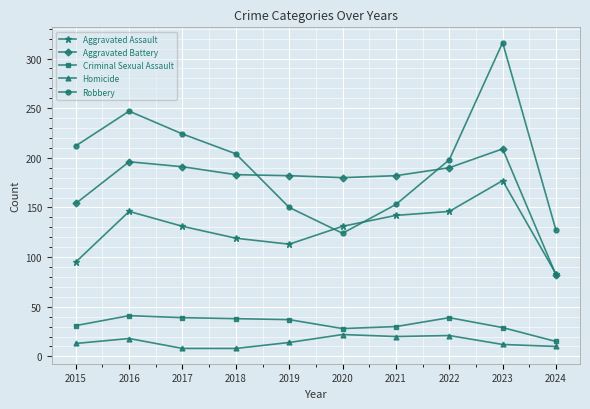

Where does the Robbery series first go above 204?

2015